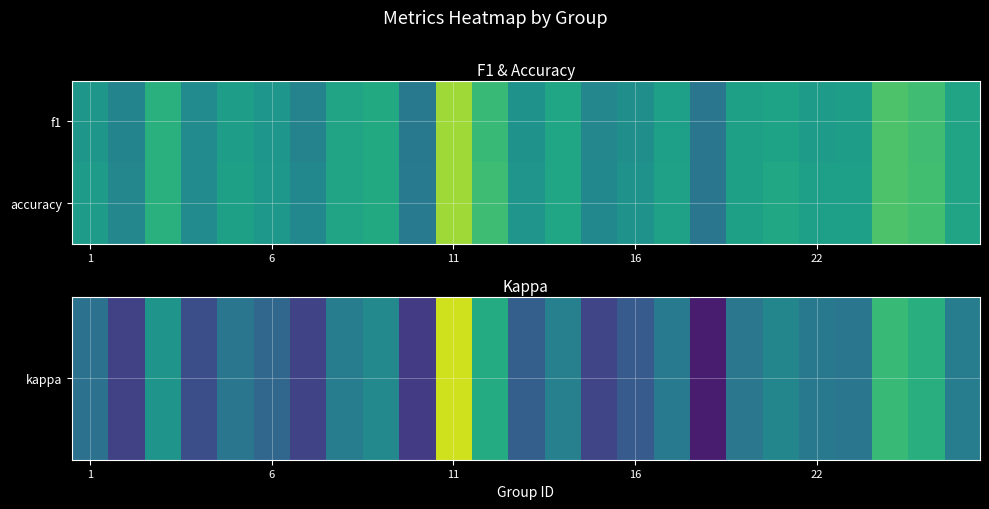

Count the number of categories in the chart.

25